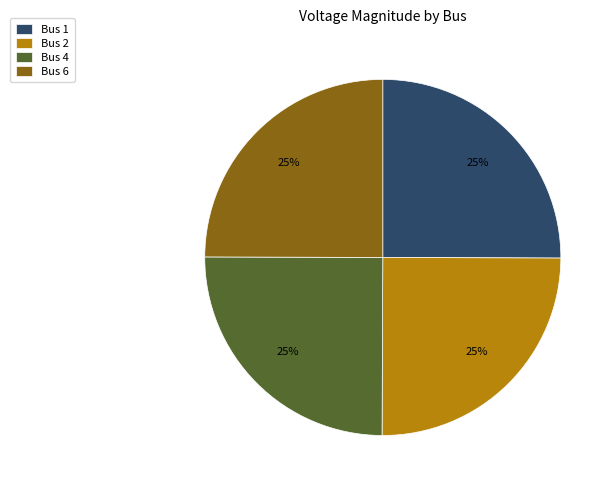

Is it true that Bus 2 is 25% of the pie?

True